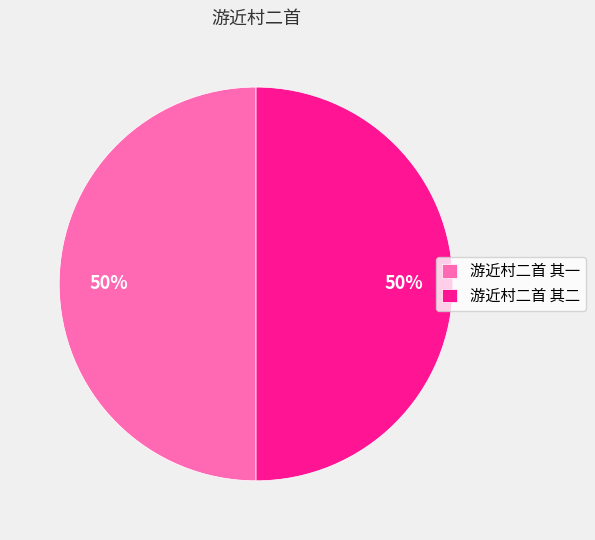

Is it true that 游近村二首 其一 is 55% of the pie?

False